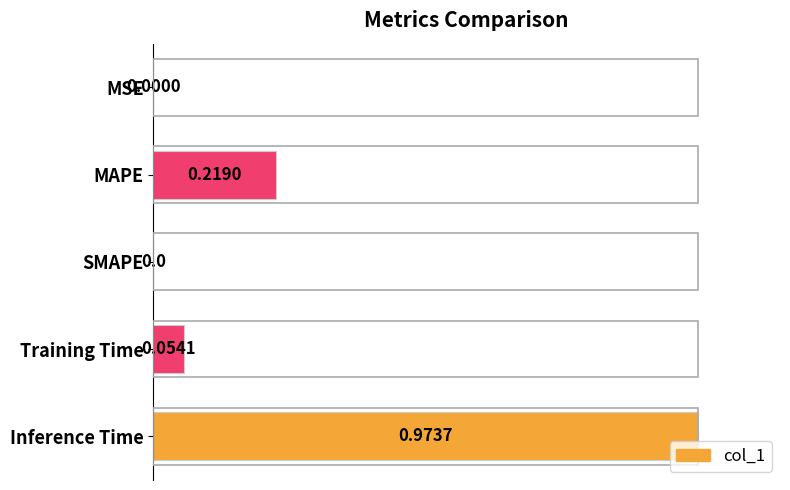

What is the sum of the values at MAPE and Inference Time?

1.2